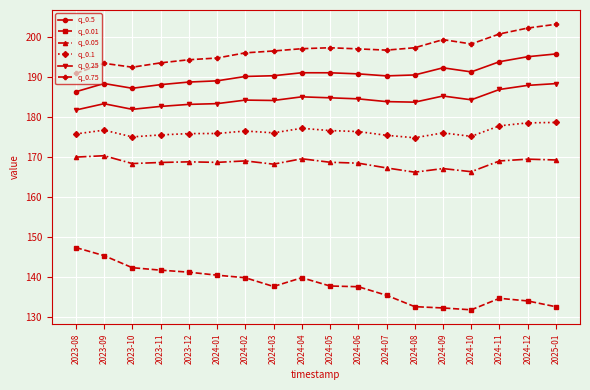

What is the total value across all series at 2024-08?

1044.8